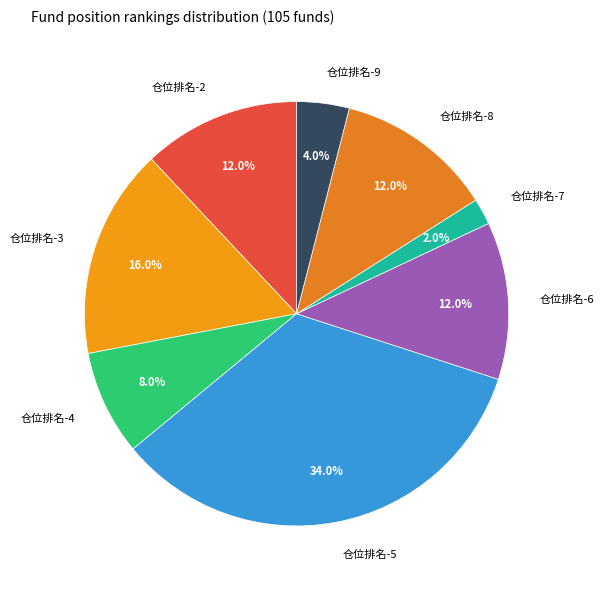

What percentage is the 仓位排名-2 slice, to the nearest percent?

12%